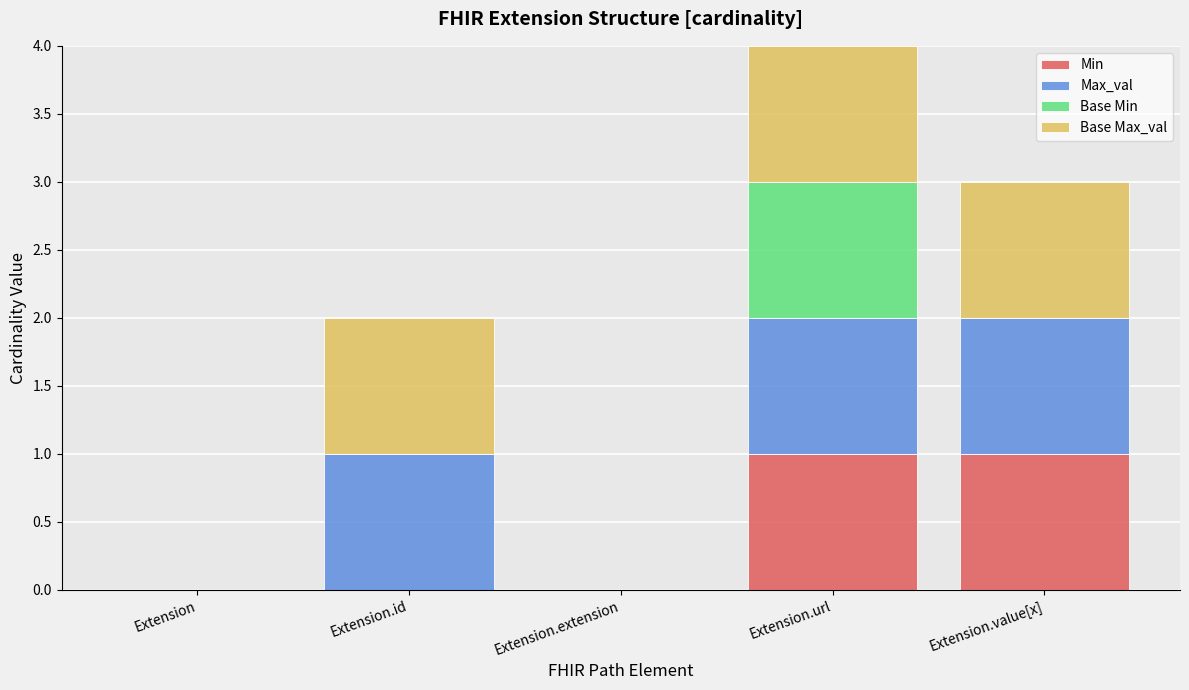

At which category is the sum across all series the highest?

Extension.url